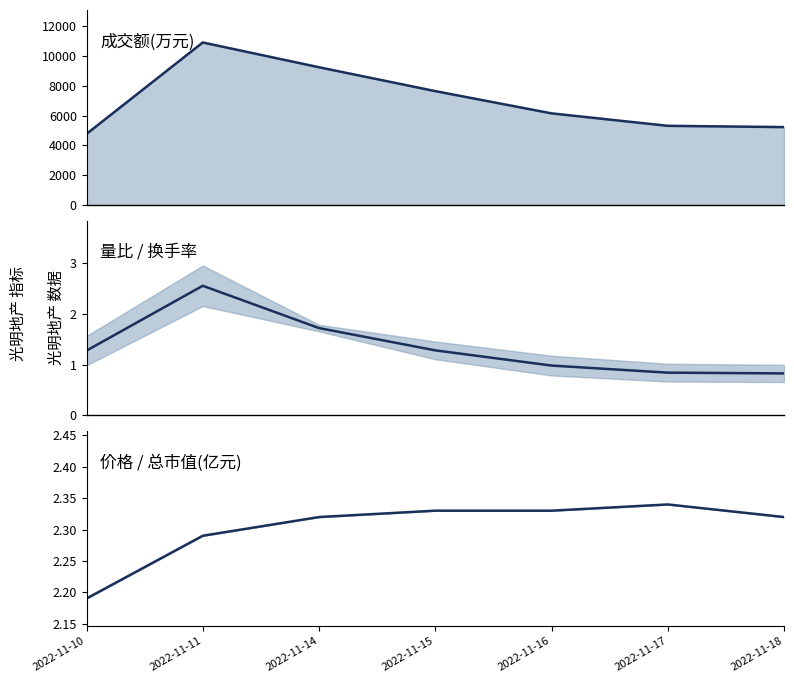

At which category is the sum across all series the highest?

2022-11-11